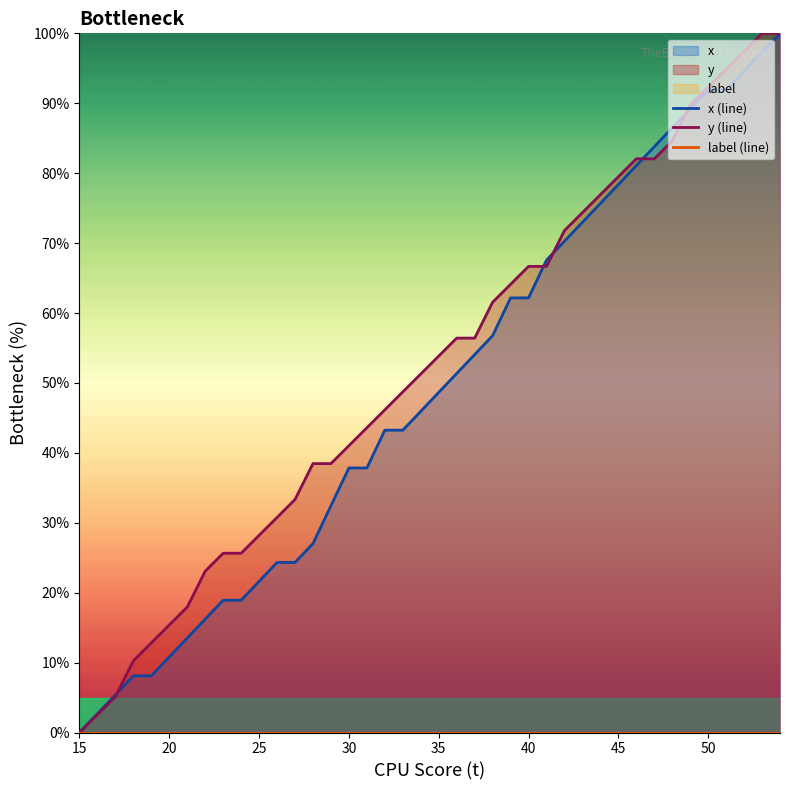

Reading right to left, what are all the values shown in this chart?

x (line): 100.0	97.3	94.6	91.9	91.9	89.2	86.5	83.8	81.1	78.4	75.7	73.0	70.3	67.6	62.2	62.2	56.8	54.1	51.4	48.6	45.9	43.2	43.2	37.8	37.8	32.4	27.0	24.3	24.3	21.6	18.9	18.9	16.2	13.5	10.8	8.1	8.1	5.4	2.7	0.0
y (line): 100.0	100.0	97.4	94.9	92.3	89.7	84.6	82.1	82.1	79.5	76.9	74.4	71.8	66.7	66.7	64.1	61.5	56.4	56.4	53.8	51.3	48.7	46.2	43.6	41.0	38.5	38.5	33.3	30.8	28.2	25.6	25.6	23.1	17.9	15.4	12.8	10.3	5.1	2.6	0.0
label (line): 0.0	0.0	0.0	0.0	0.0	0.0	0.0	0.0	0.0	0.0	0.0	0.0	0.0	0.0	0.0	0.0	0.0	0.0	0.0	0.0	0.0	0.0	0.0	0.0	0.0	0.0	0.0	0.0	0.0	0.0	0.0	0.0	0.0	0.0	0.0	0.0	0.0	0.0	0.0	0.0